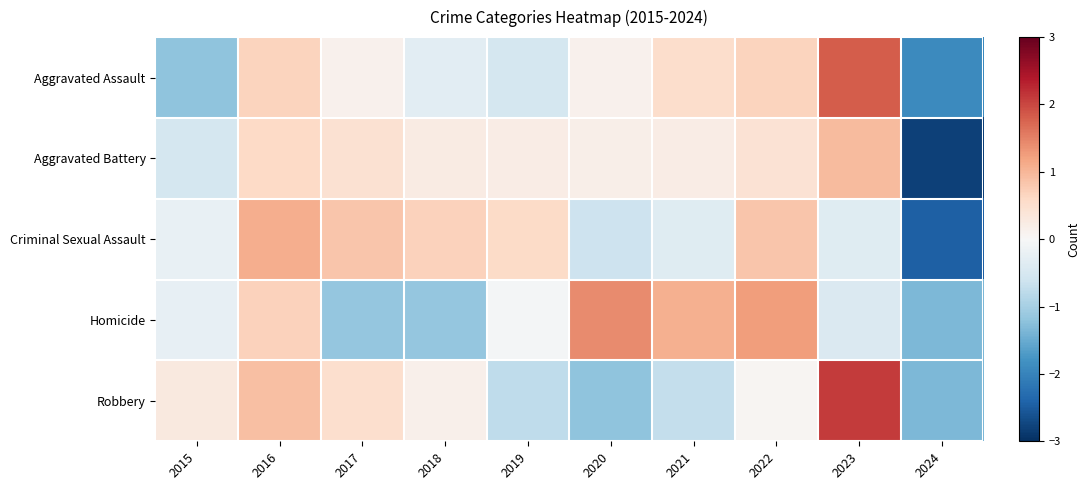

At which category is the sum across all series the highest?

2023